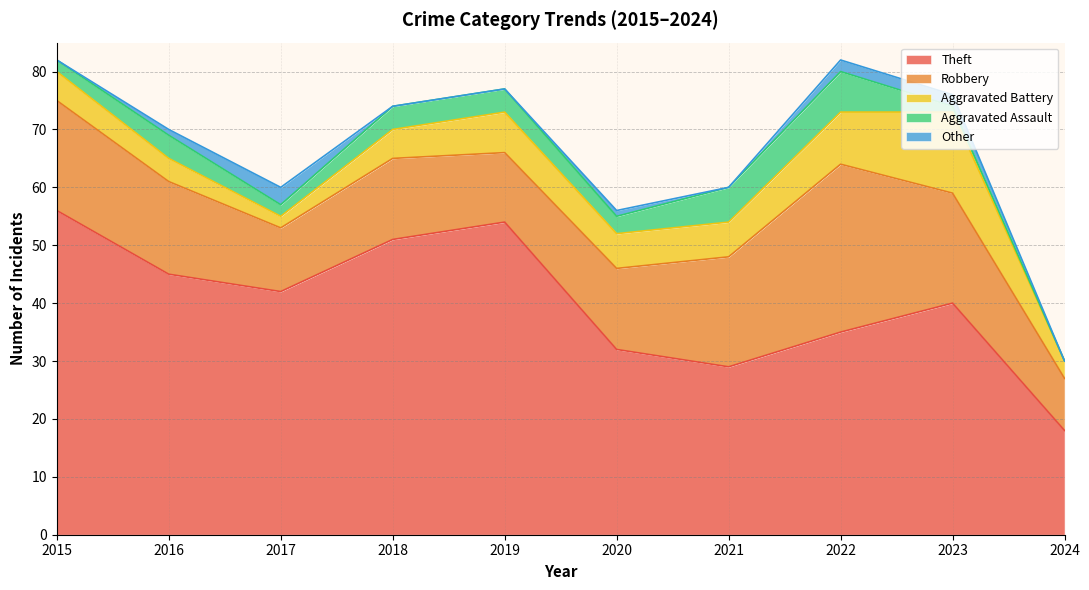

Which category has the highest value across all series?

2015